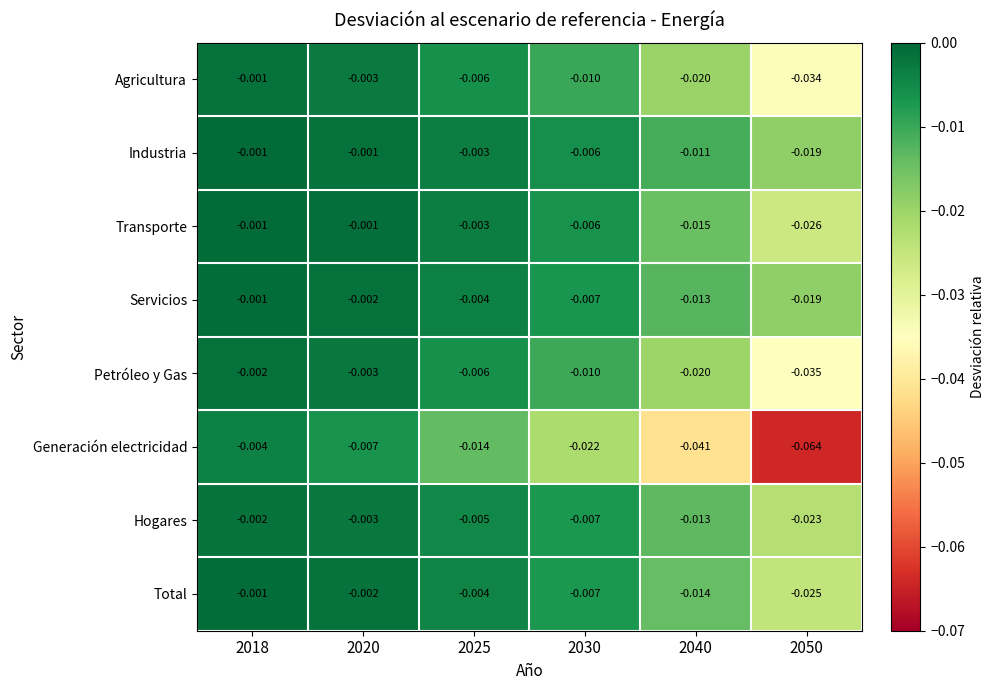

Between 2018 and 2020, which series saw the biggest shift?

Generación electricidad